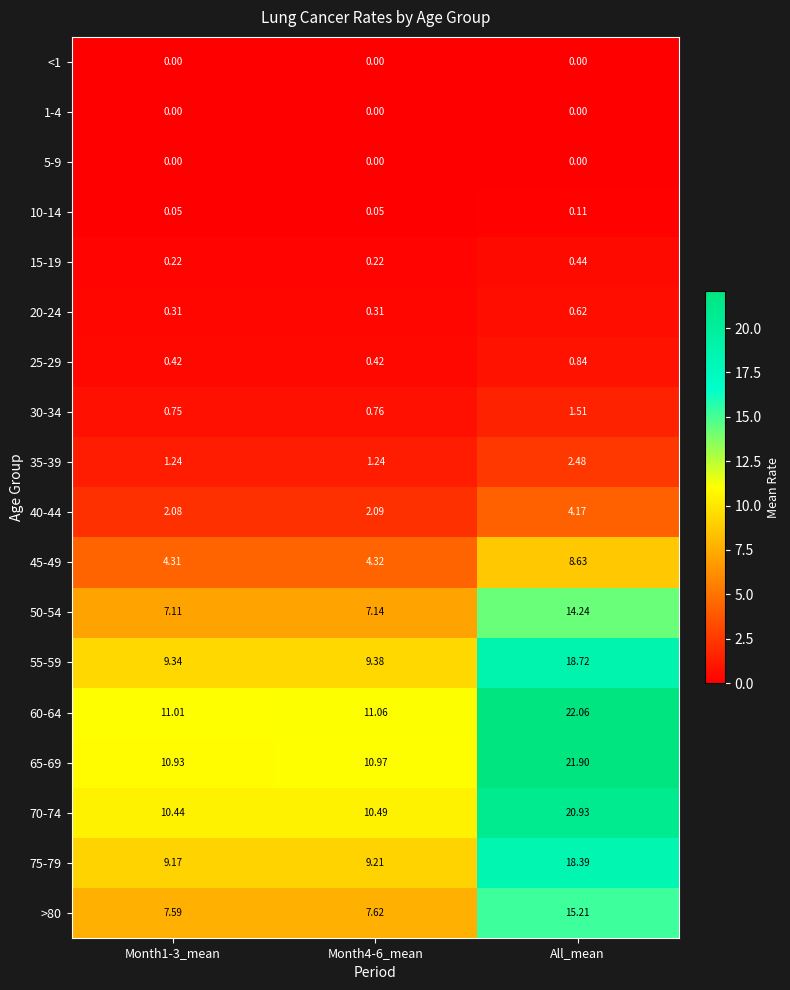

At which label does 25-29 reach its peak?

All_mean